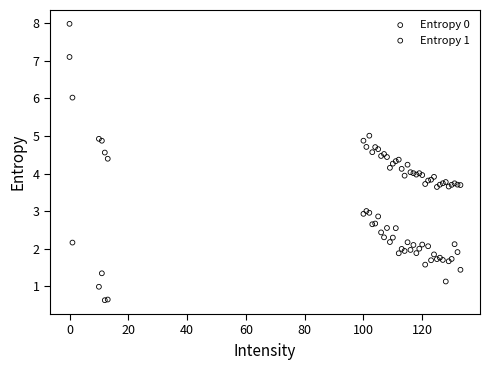

Which series has the widest spread of Y values?

Entropy 1